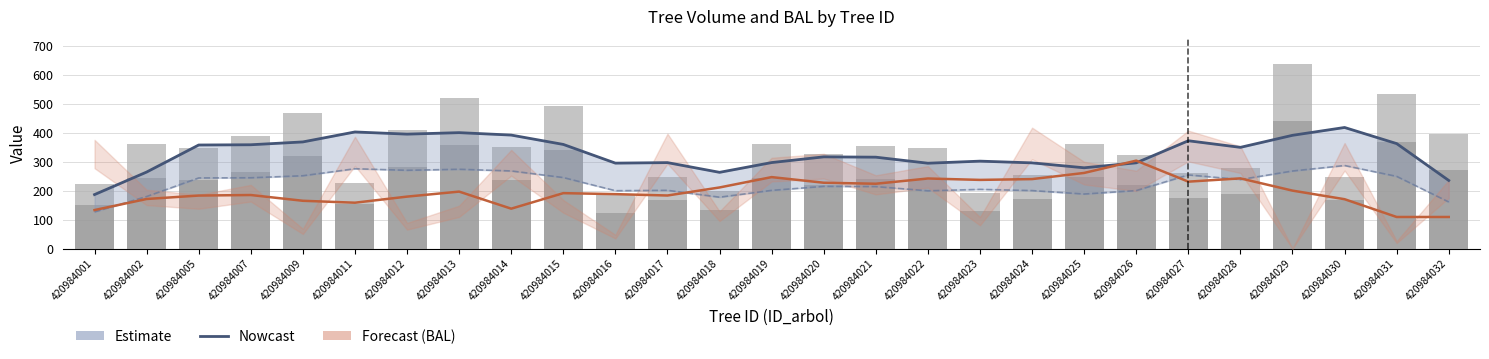

Which category has the highest value in the Forecast (BAL×15) series?

420984026